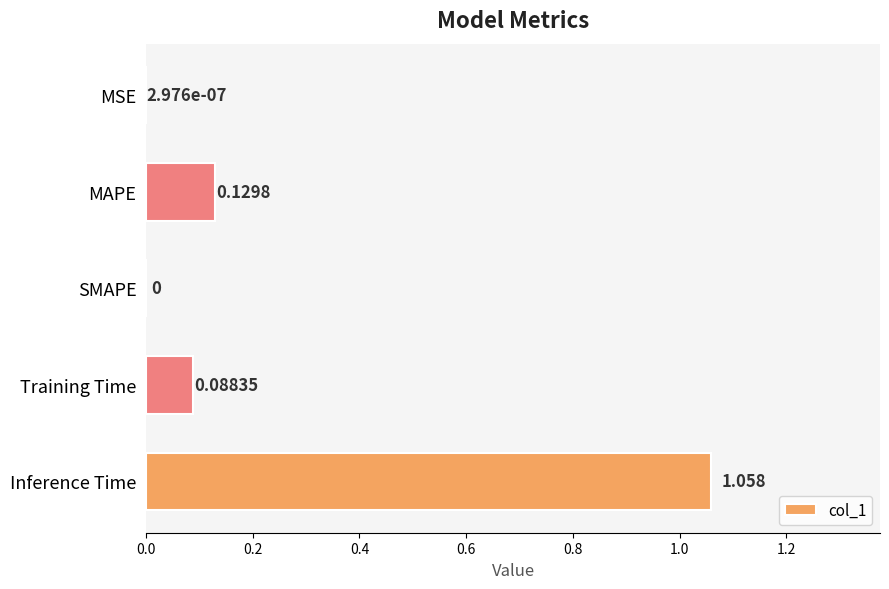

Which category has the highest value across all series?

Inference Time